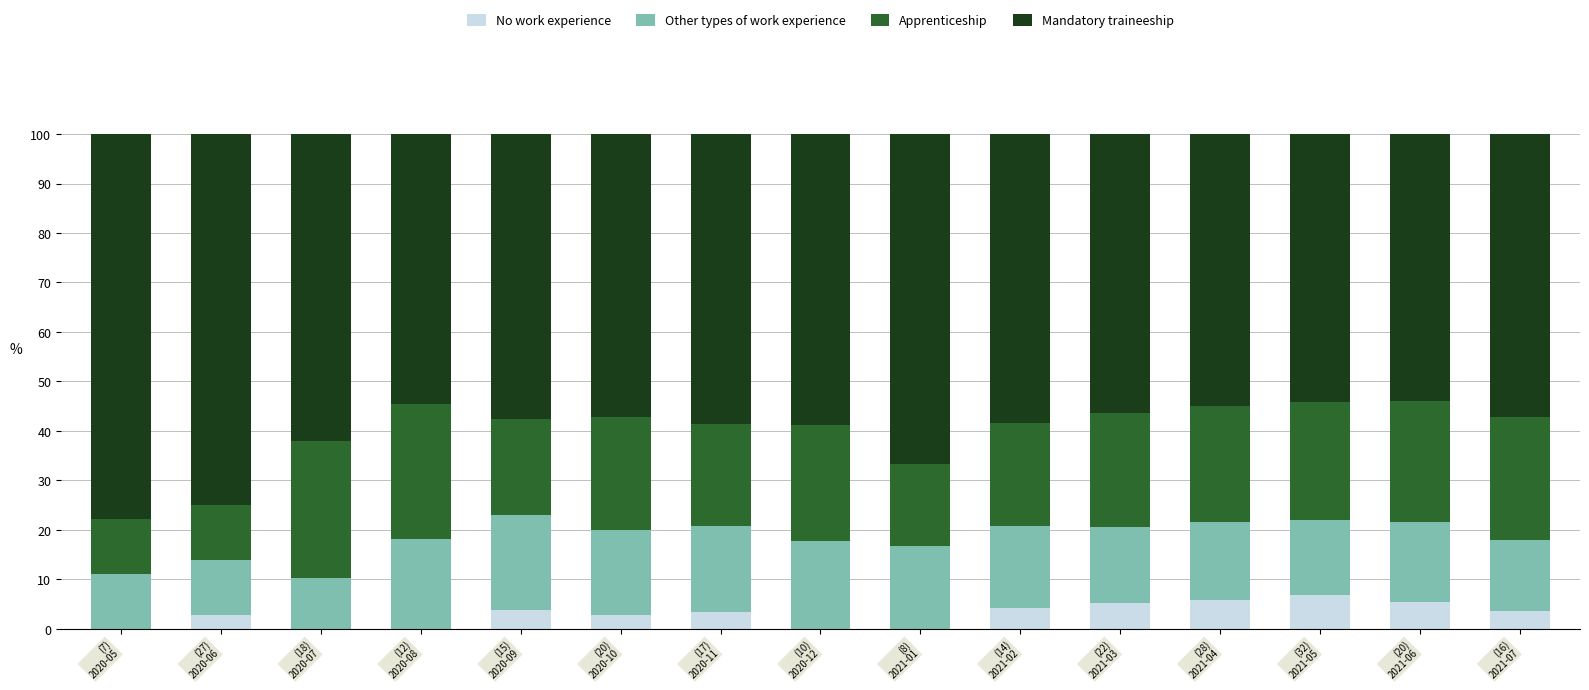

What is the highest value of the No work experience series?

6.8